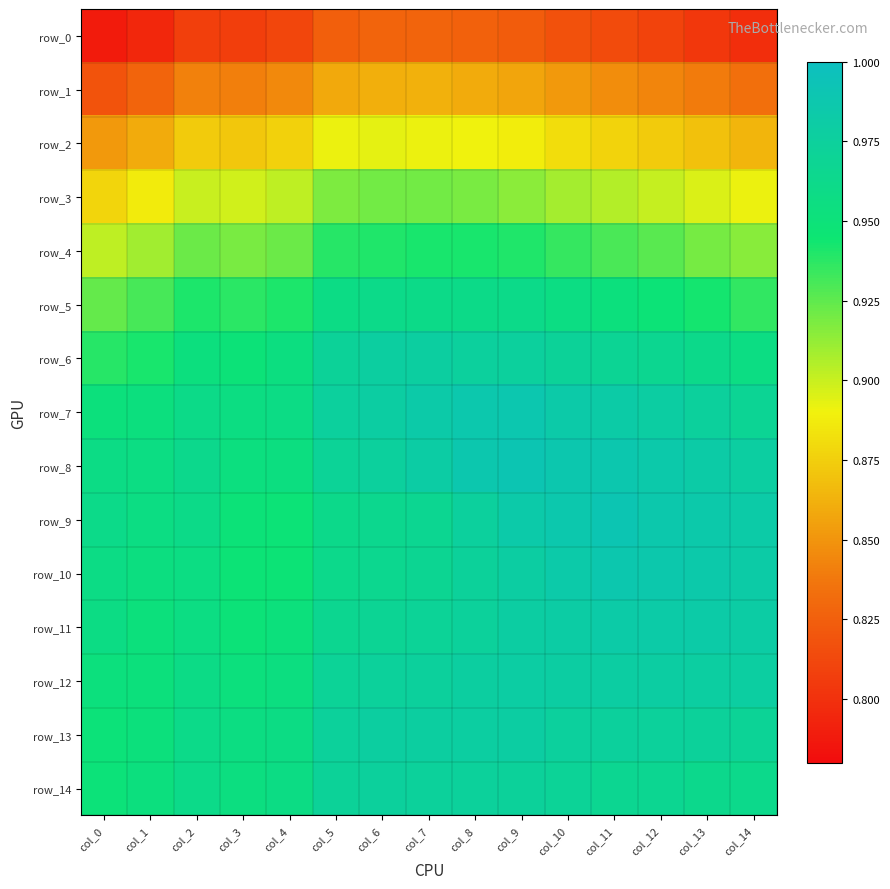

Which series has the largest range (max minus min)?

row_1